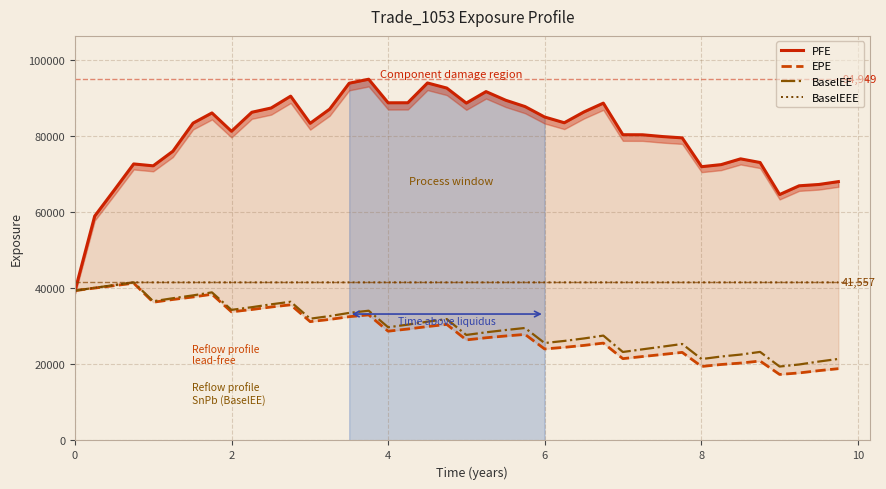

What is the lowest value of the BaselEE series?

19428.5